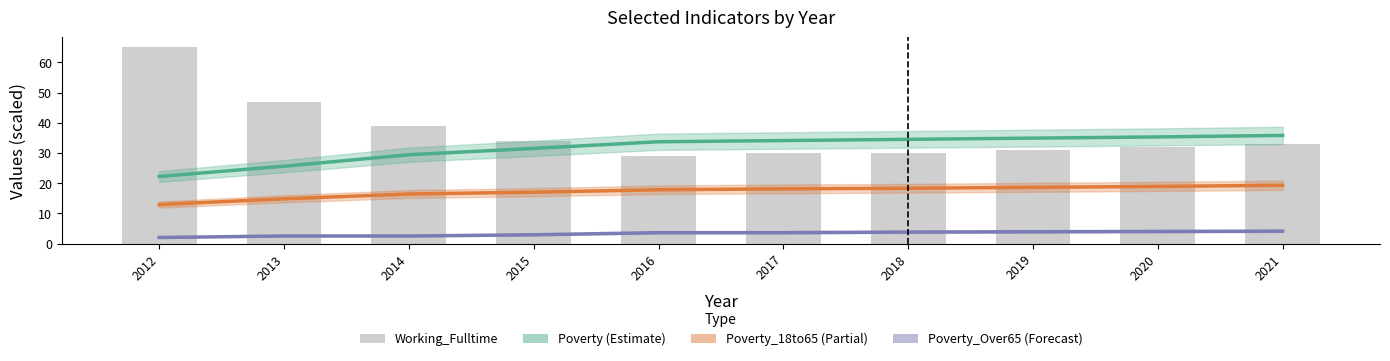

Reading left to right, what are all the values shown in this chart?

Poverty: 22.2	25.6	29.4	31.5	33.7	34.1	34.5	34.9	35.3	35.8
Poverty_18to65: 12.9	14.8	16.4	17.0	17.8	18.1	18.3	18.6	18.9	19.3
Poverty_Over65: 2.0	2.5	2.5	2.9	3.6	3.6	3.8	3.9	4.0	4.1
Working_Fulltime: 65.0	47.0	39.0	34.0	29.0	30.0	30.0	31.0	32.0	33.0